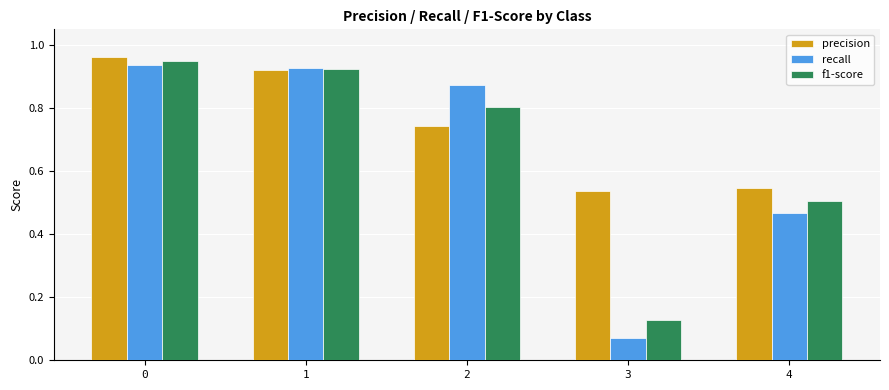

Which series has the largest range (max minus min)?

recall